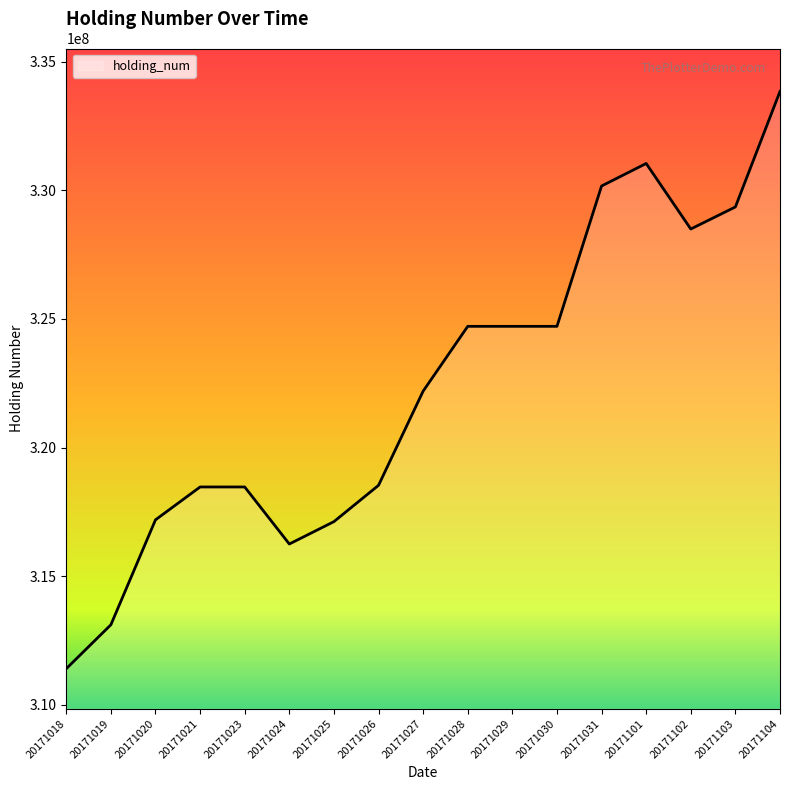

The value at 20171027 is 157010276. True or false?

False